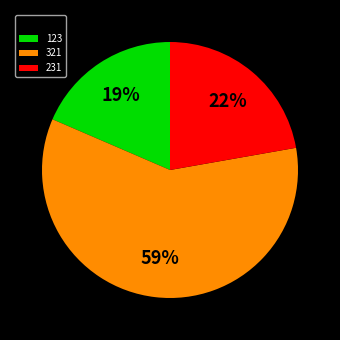

To the nearest percent, what is the combined percentage of 231 and 123?

41%